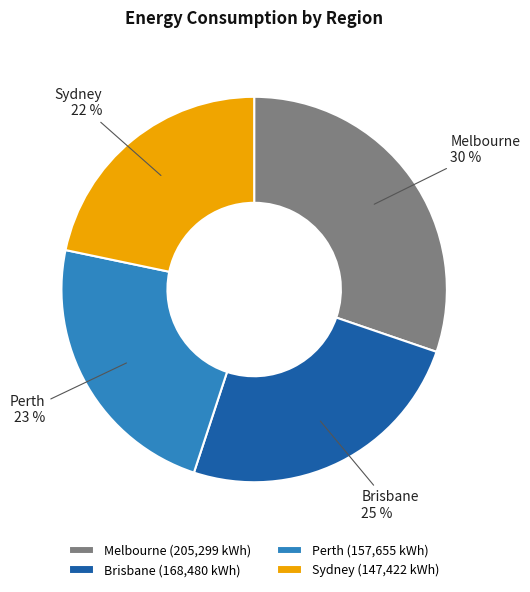

Does Sydney represent more than half of the total?

No